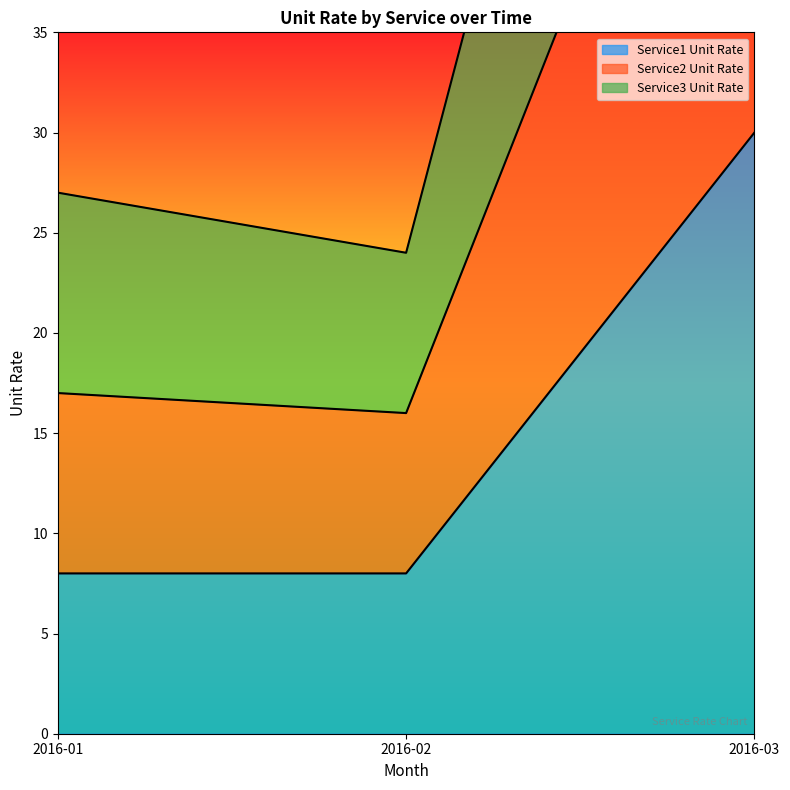

Rank the series by their maximum value, from highest to lowest.

Service2 Unit Rate, Service3 Unit Rate, Service1 Unit Rate